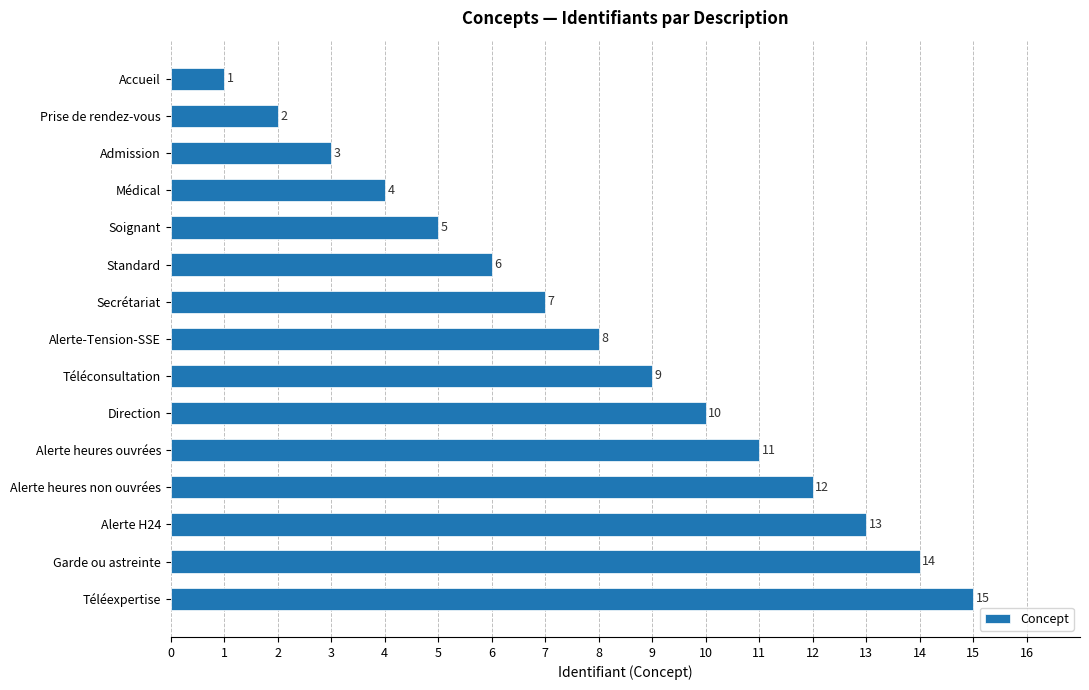

List the labels in order of value, smallest first.

Accueil, Prise de rendez-vous, Admission, Médical, Soignant, Standard, Secrétariat, Alerte-Tension-SSE, Téléconsultation, Direction, Alerte heures ouvrées, Alerte heures non ouvrées, Alerte H24, Garde ou astreinte, Téléexpertise